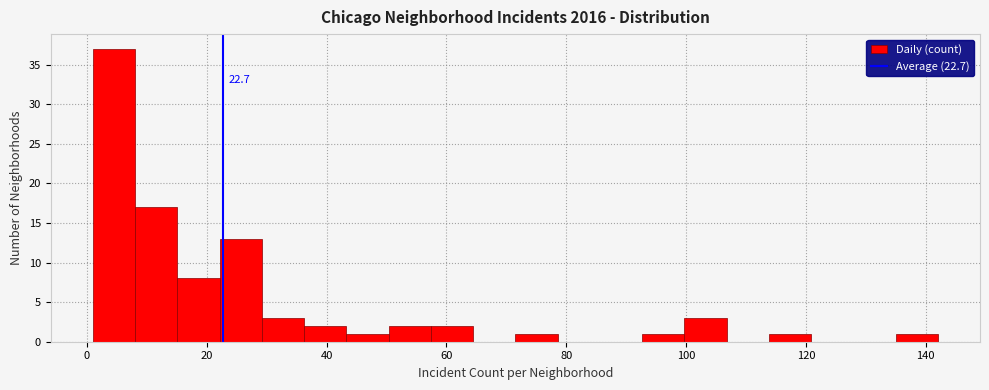

Read against the x-axis, roughly where is the centre of the tallest bar?

4